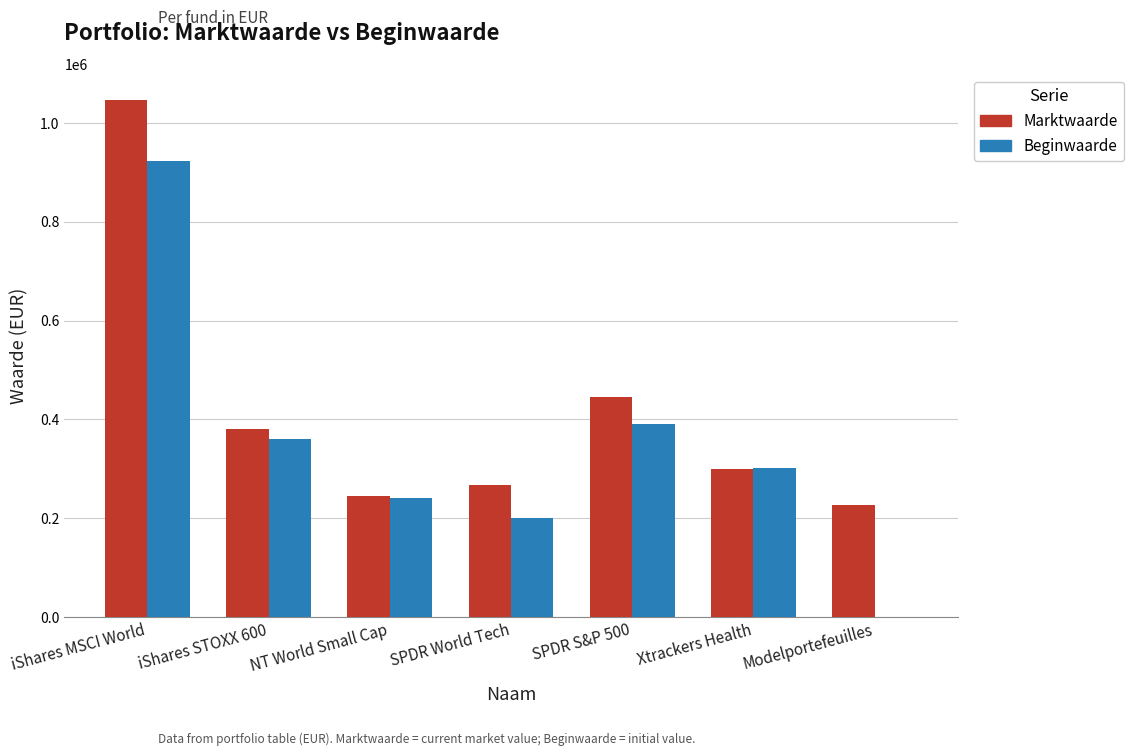

At which label does Beginwaarde first exceed 301387?

iShares MSCI World